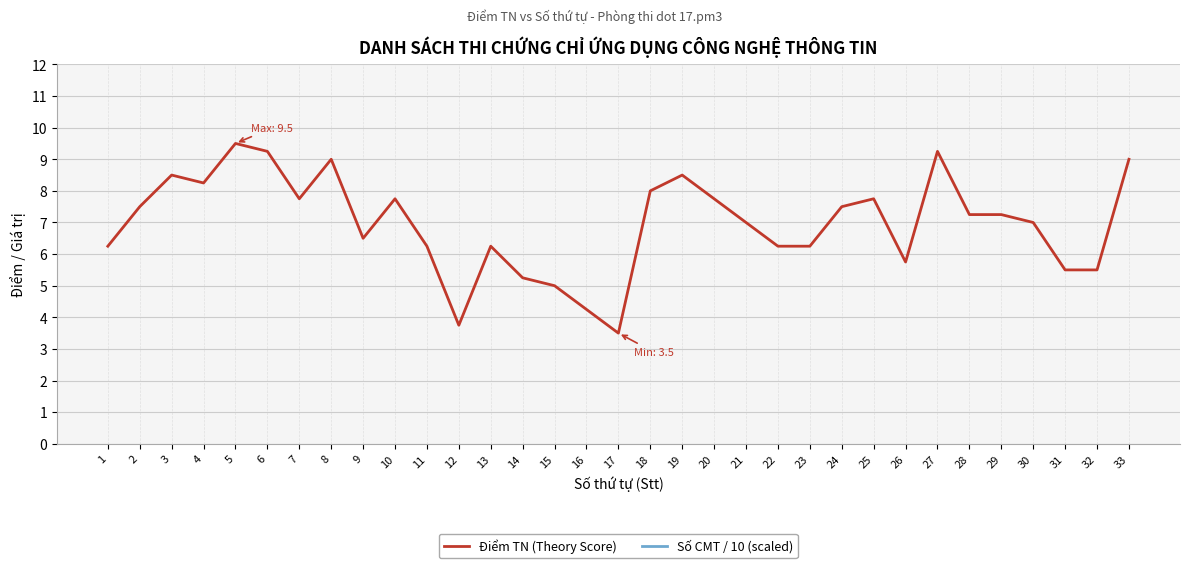

The value of Điểm TN (Theory Score) at 31 is 2.4. True or false?

False